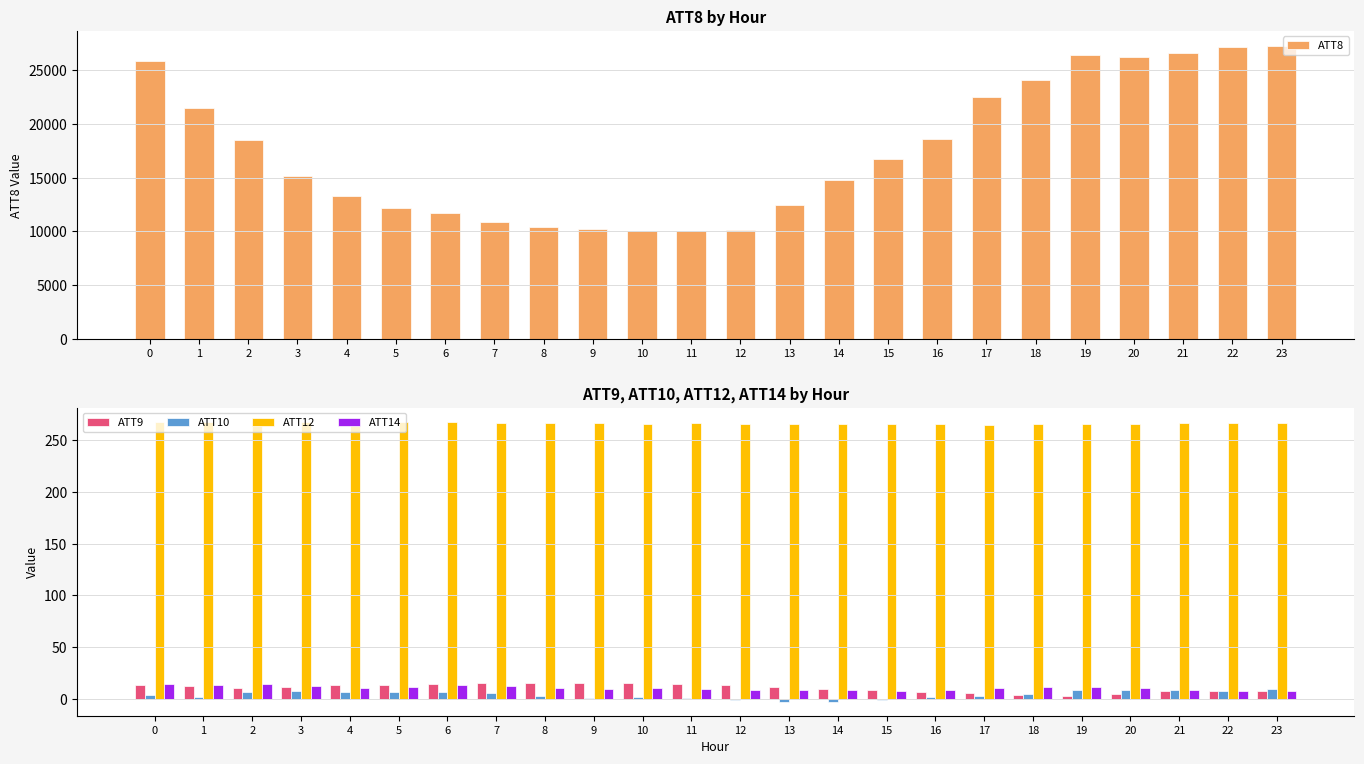

Rank the series at 11 from lowest to highest value.

ATT10, ATT14, ATT9, ATT12, ATT8